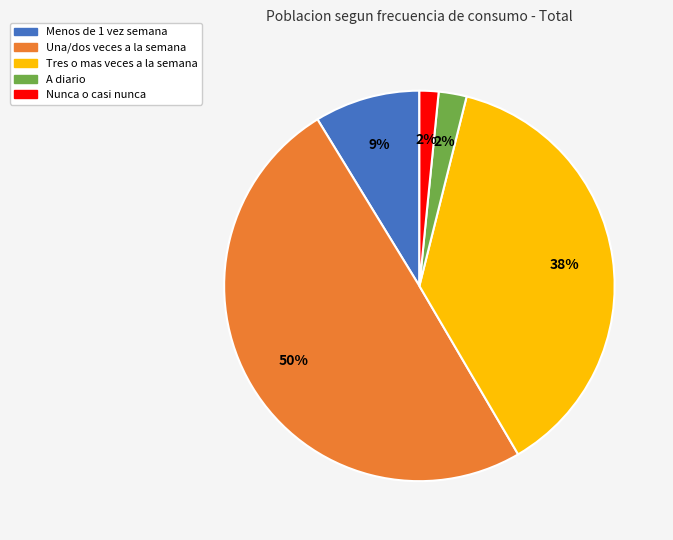

Is the sum of Menos de 1 vez semana and Tres o mas veces a la semana greater than half?

No